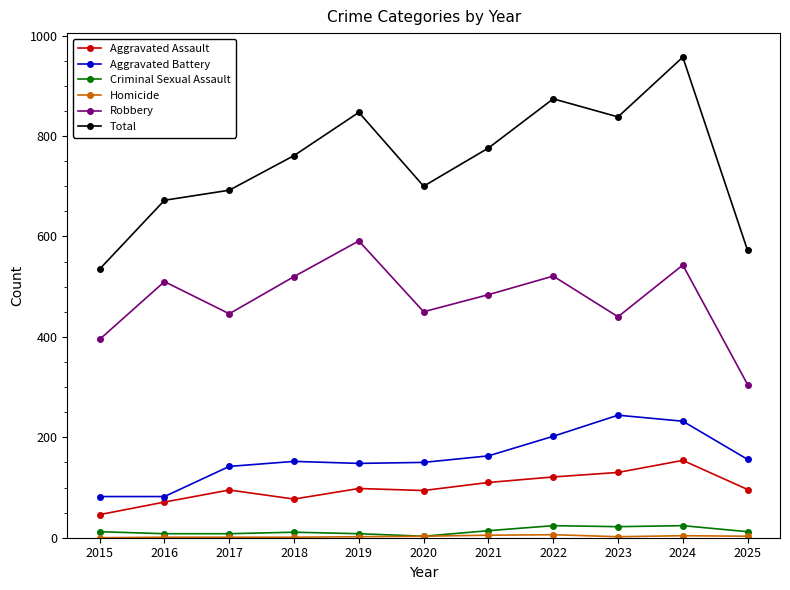

Does the chart have visible grid lines?

No